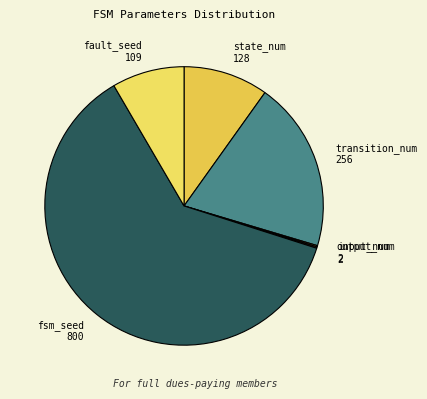

Is the sum of state_num 128 and fsm_seed 800 greater than half?

Yes